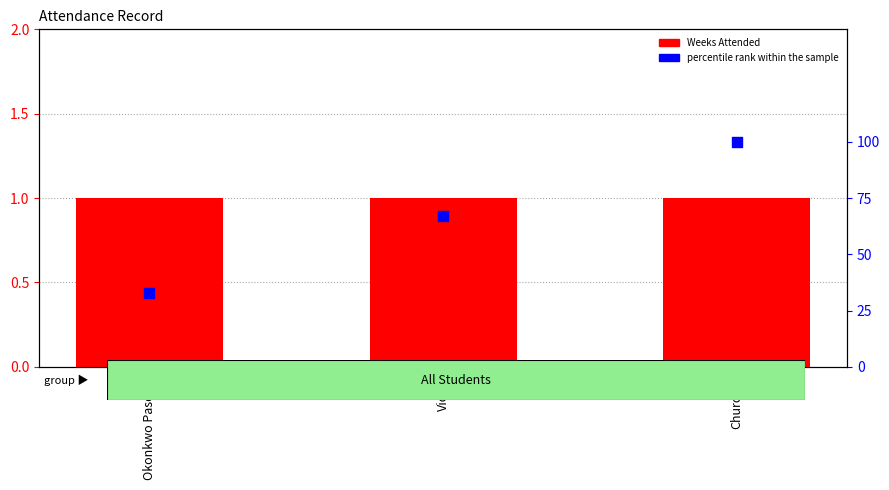

What are all the series names shown in the legend?

Weeks Attended, percentile rank within the sample